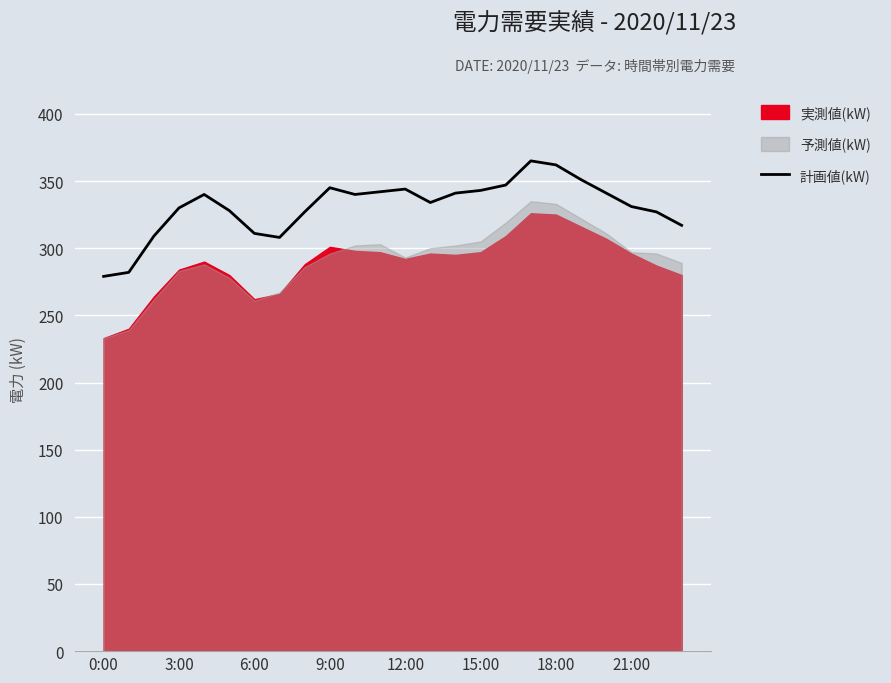

The value of 計画値(kW) at 9:00 is 345. True or false?

True